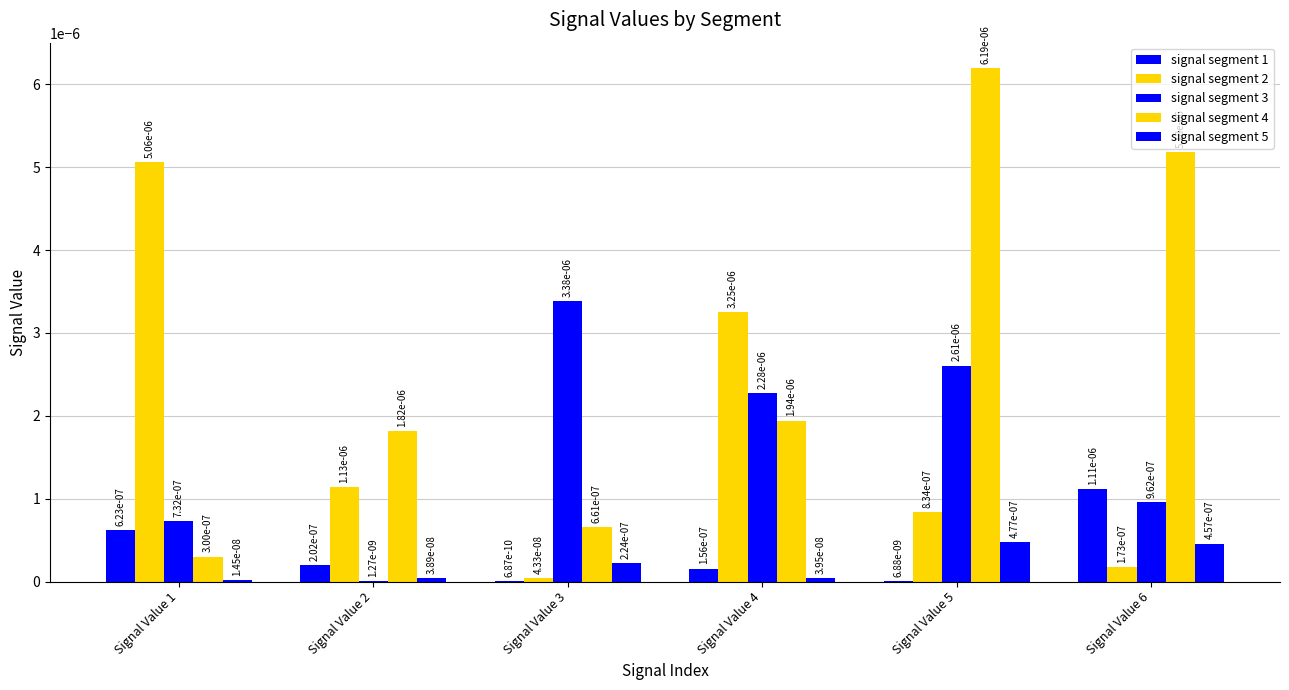

At which category does the chart reach its minimum across all series?

Signal Value 3